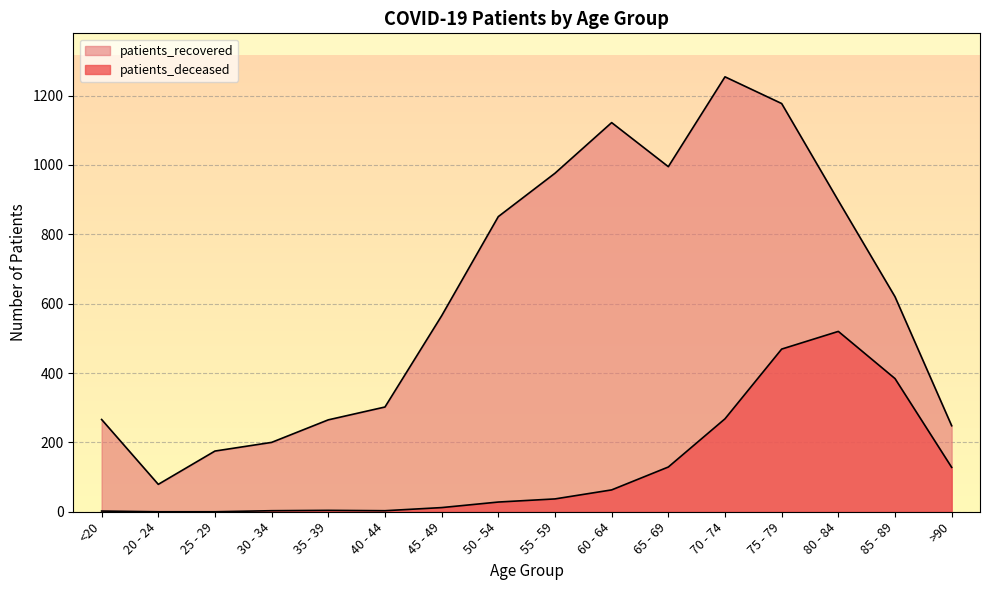

Which series has the largest range (max minus min)?

patients_recovered